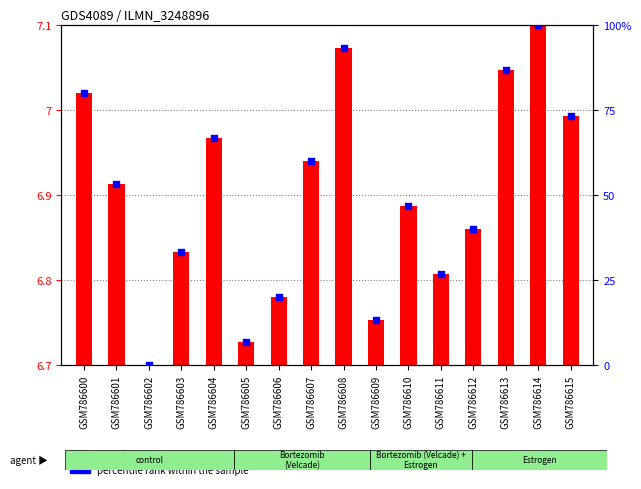

At how many categories does at least one series exceed 40?

9